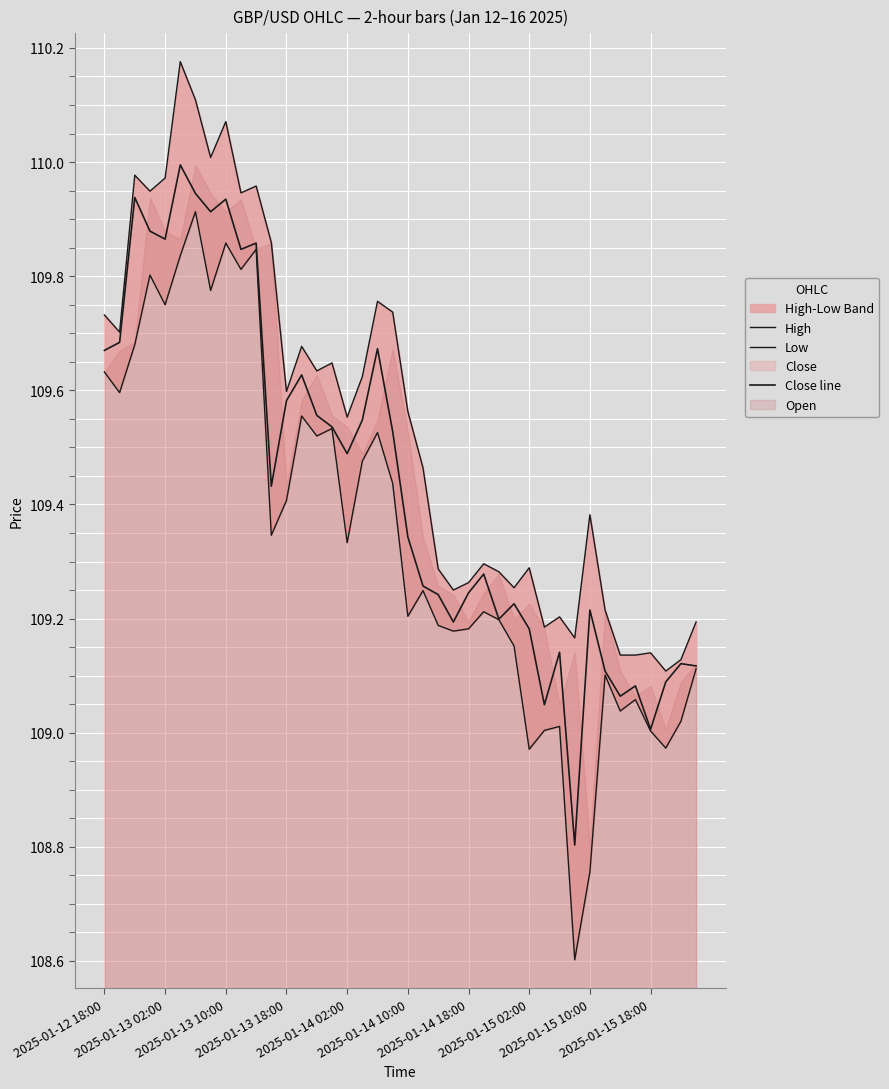

Which series has the widest spread of values?

Low